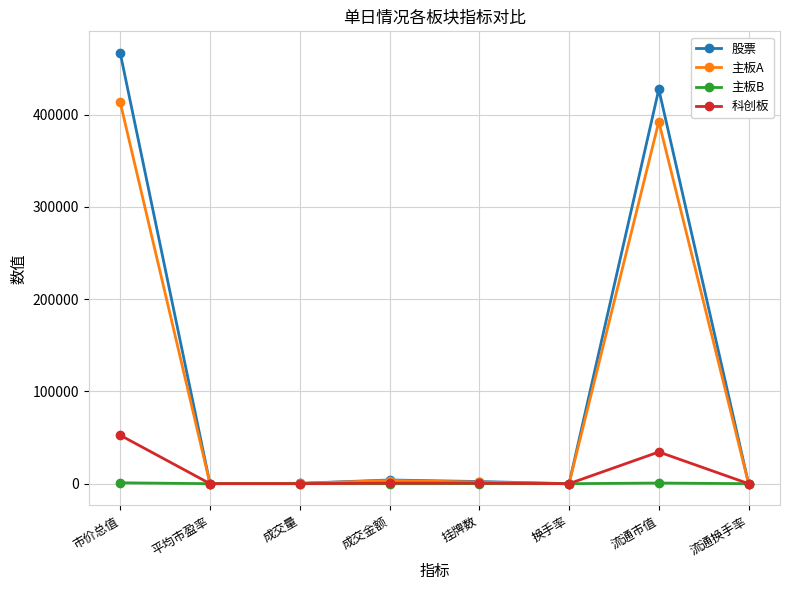

True or false: 科创板 has more than 0 points higher than both neighbors.

True